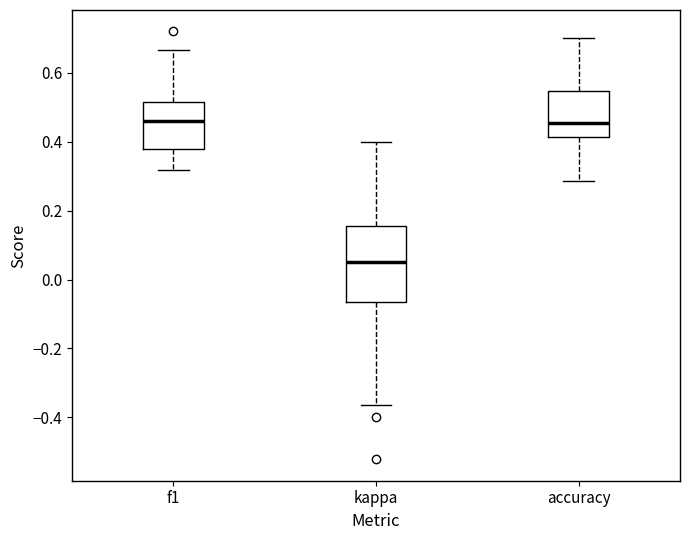

Reading left to right, read every box against the y-axis: the position of its median line, the range the box covers, and the ends of its whiskers. The values are not printed on the chart, so give them approximately, as read against the axis.

f1: median 0.46, box 0.38 to 0.52, whiskers 0.32 to 0.66
kappa: median 0.04, box -0.06 to 0.16, whiskers -0.36 to 0.40
accuracy: median 0.46, box 0.42 to 0.54, whiskers 0.28 to 0.70